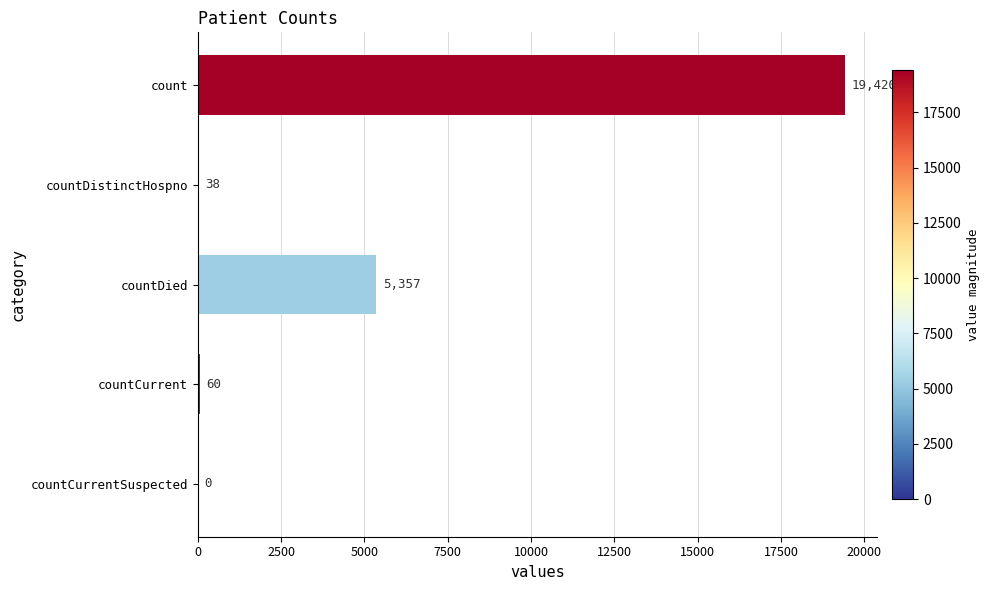

The value at countCurrentSuspected is 0. True or false?

True